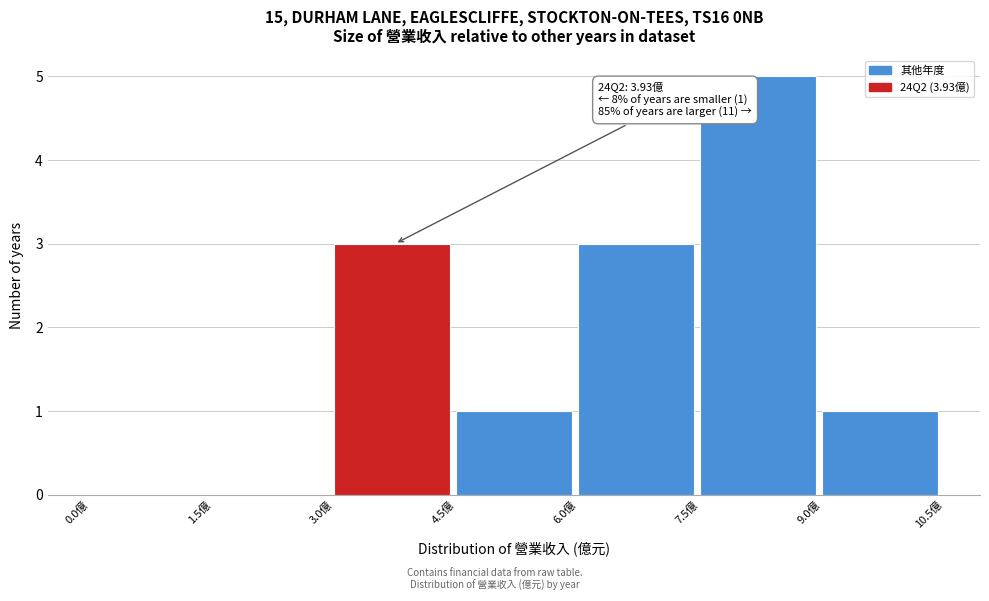

Which range on the x-axis has the tallest bar?

7.5 to 9.0